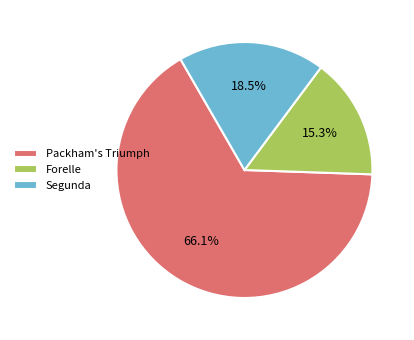

Rank the categories by value from highest to lowest.

Packham's Triumph, Segunda, Forelle